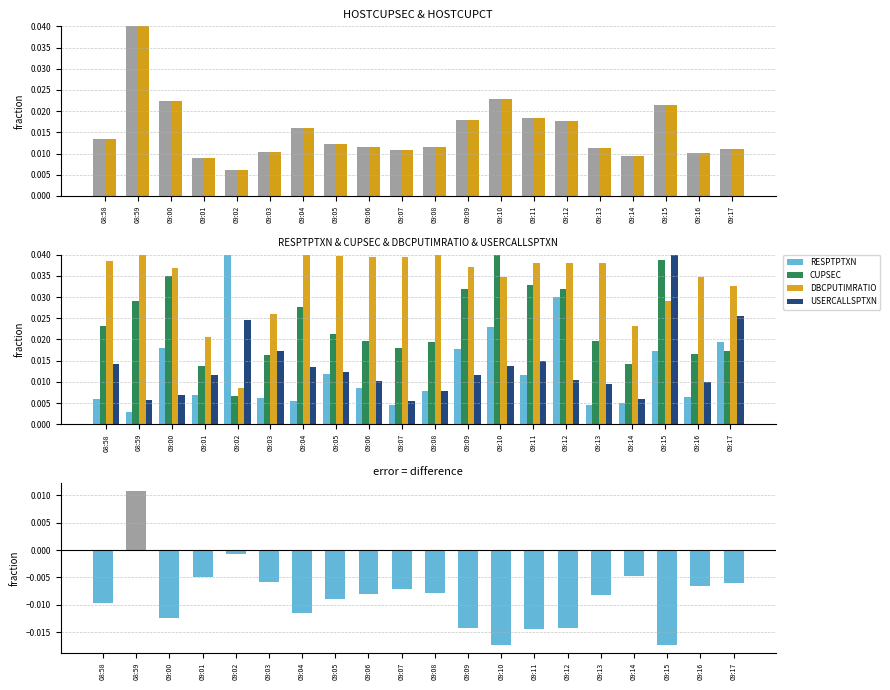

Does the chart contain stacked bars?

No